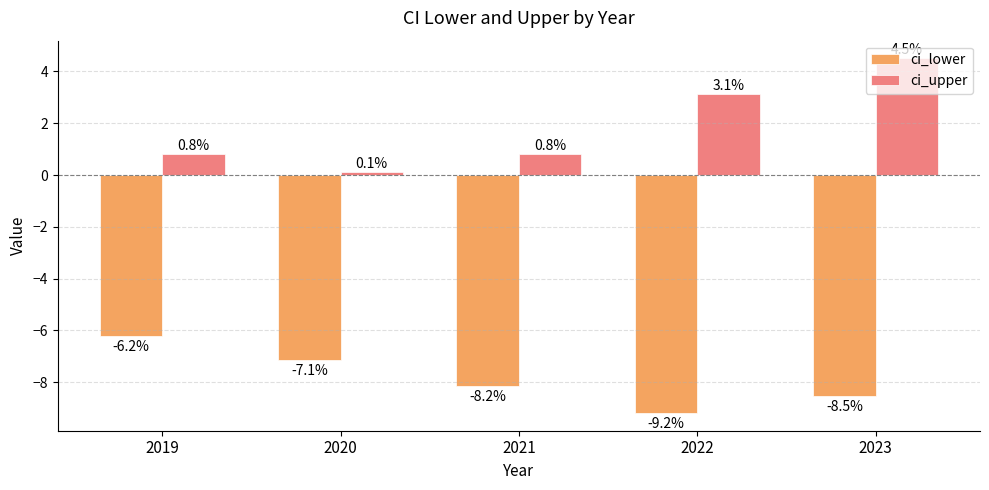

Reading left to right, transcribe all the data shown in this chart.

ci_lower: -6.2	-7.1	-8.2	-9.2	-8.5
ci_upper: 0.8	0.1	0.8	3.1	4.5